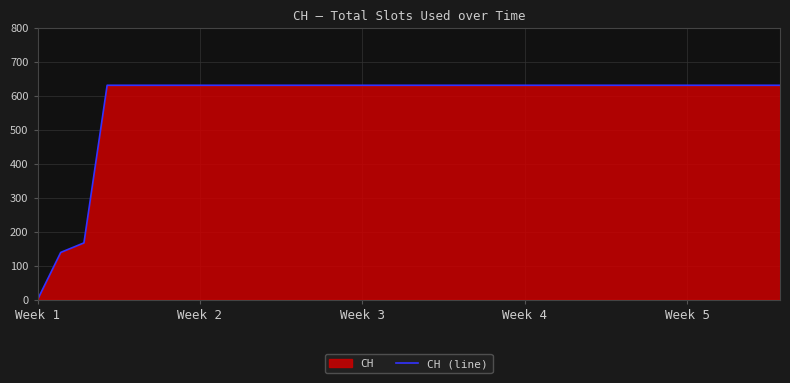

True or false: the data has more than 0 interior local peaks.

False